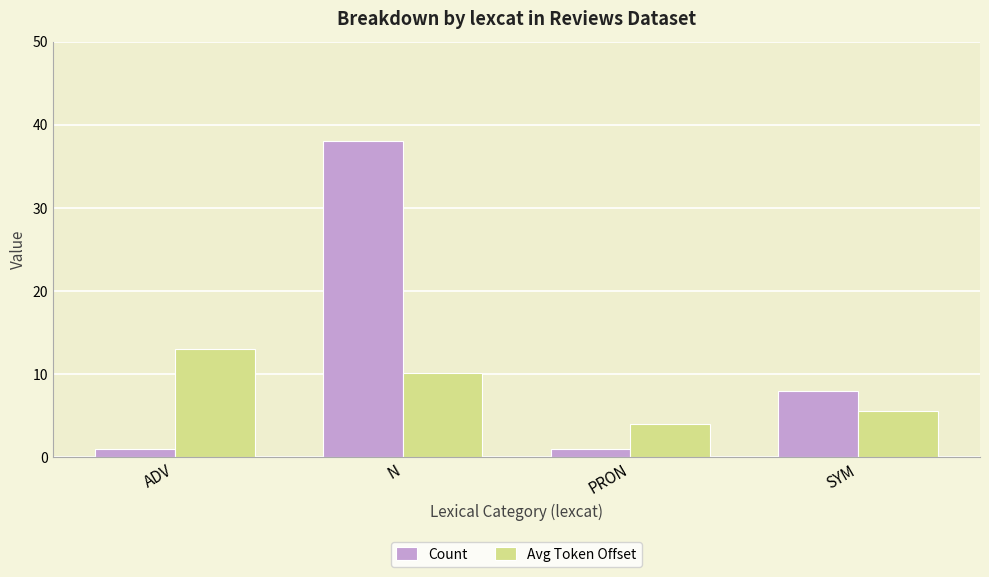

Which series has the largest range (max minus min)?

Count